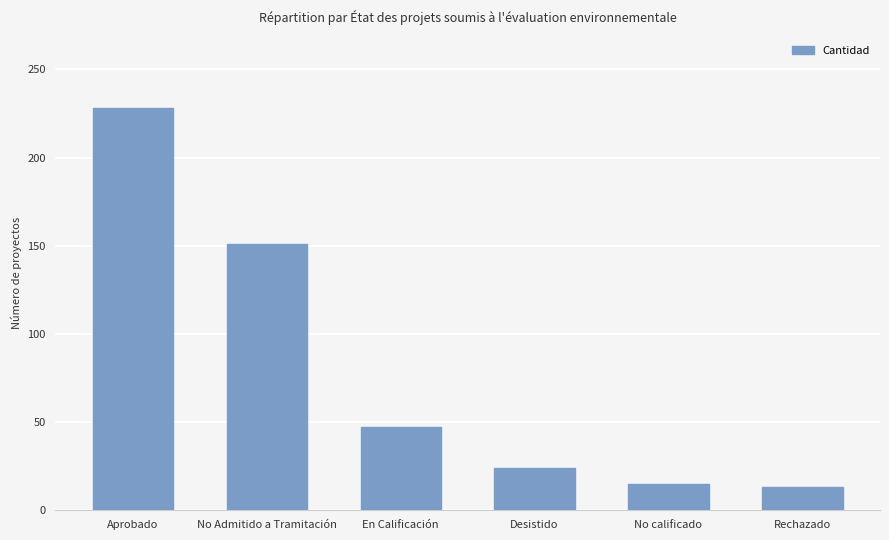

What is the minimum value shown in the chart?

13